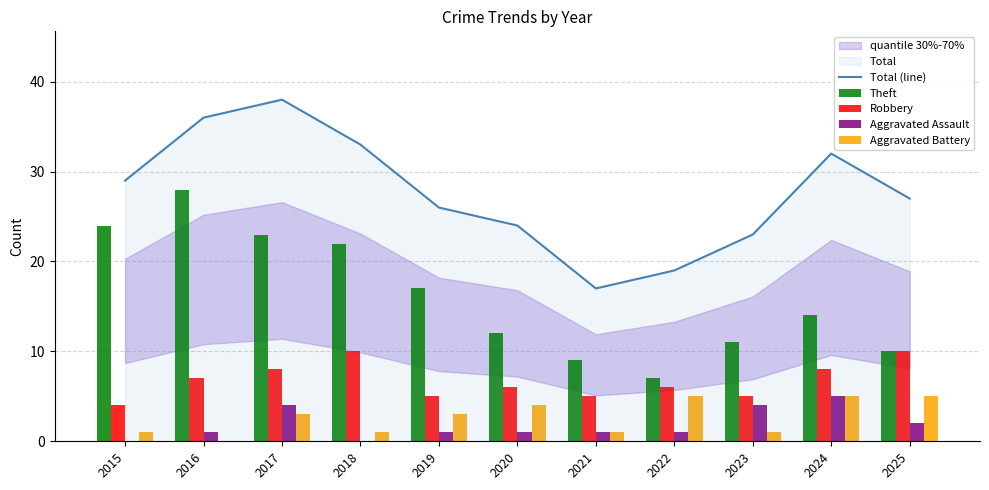

At 2019, list the series in order from smallest to largest.

Aggravated Assault, Aggravated Battery, Robbery, Theft, Total (line)